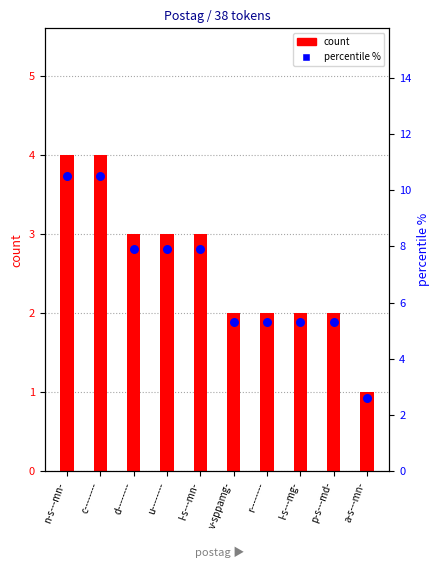

Is the value of count at l-s---mn- greater than the value of percentile at d--------?

No